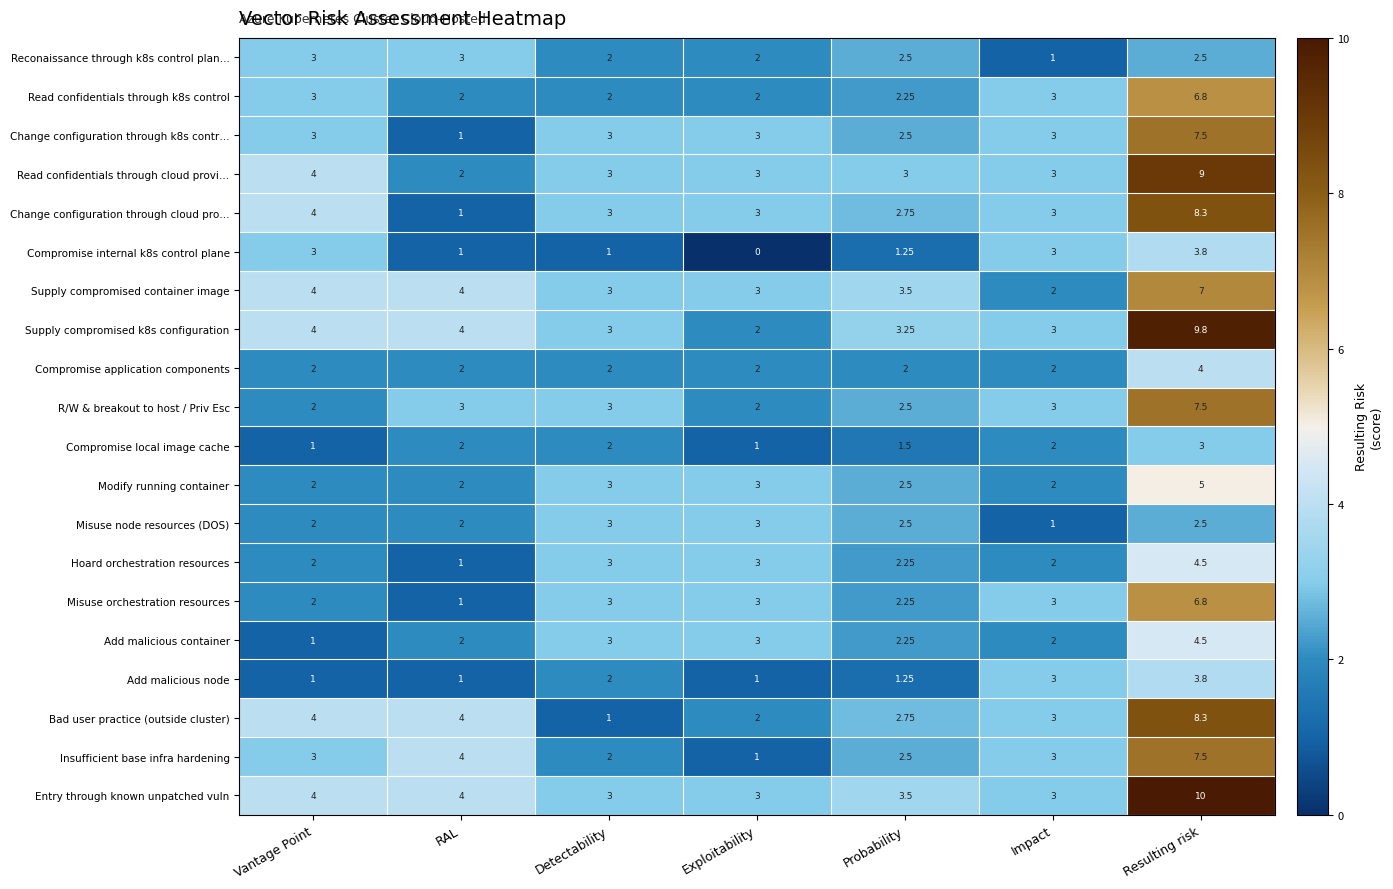

At which category does the chart reach its minimum across all series?

Exploitability